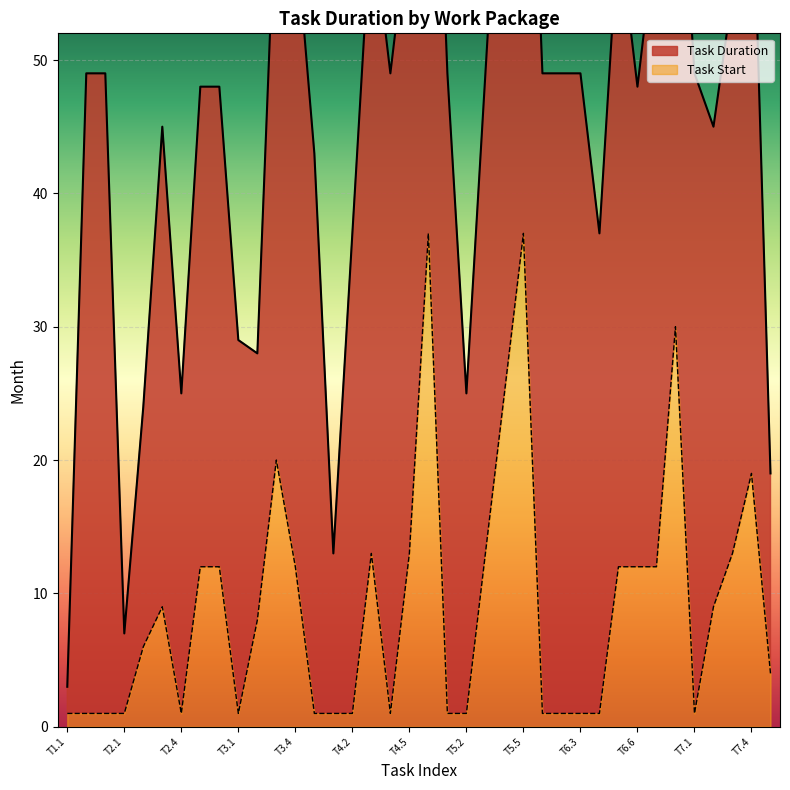

What is the sum of all values?

1423